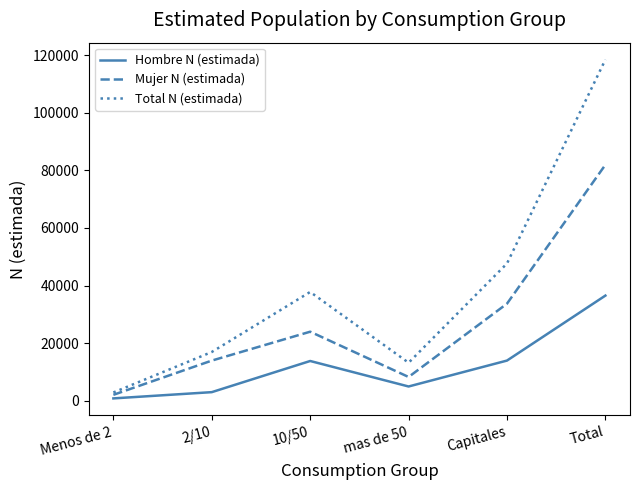

How many lines are shown in the chart?

3